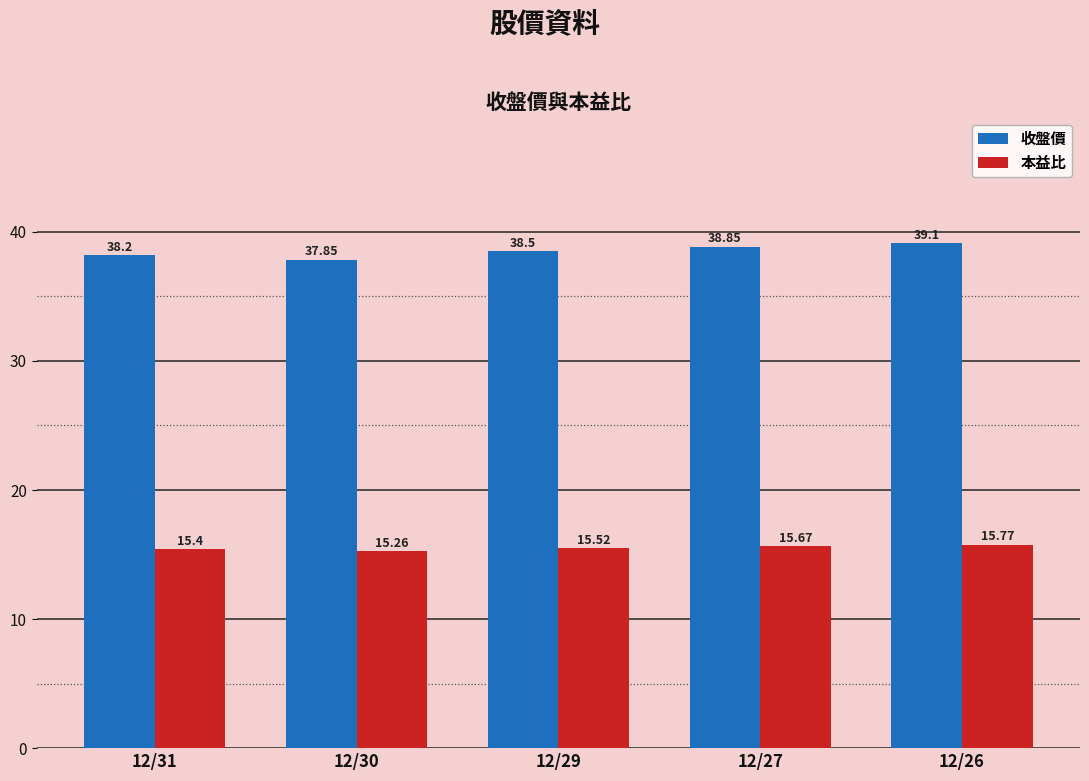

Does the chart contain any negative values?

No